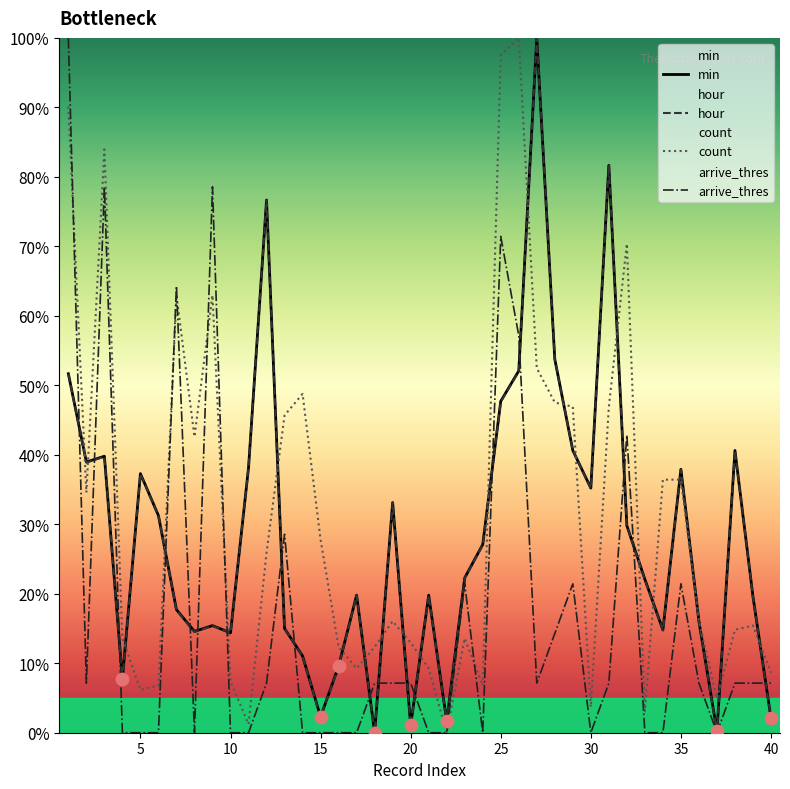

True or false: min has a value of 15.1 at 25.

False